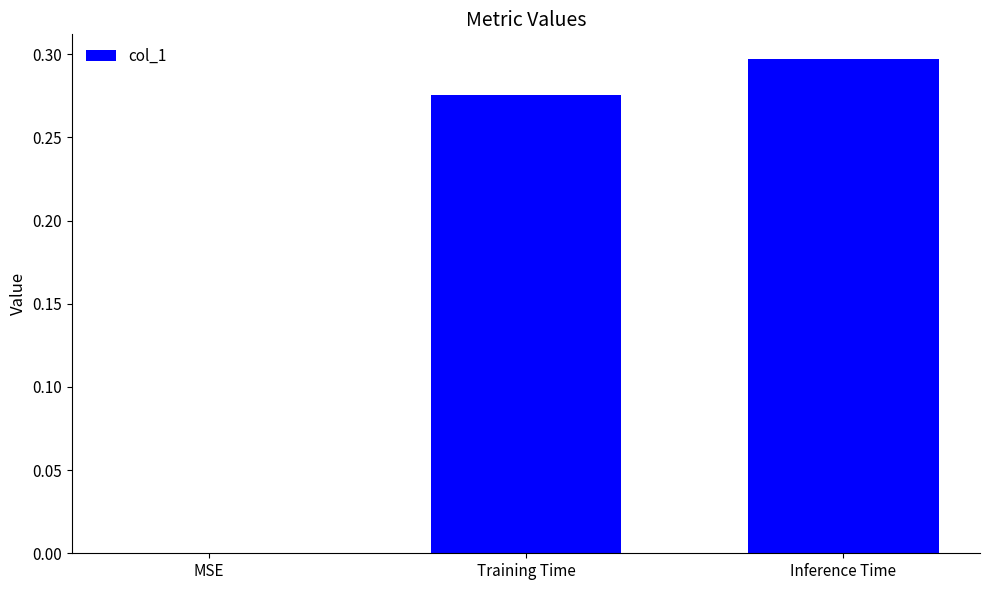

True or false: the data shows 0.3 at Inference Time.

True